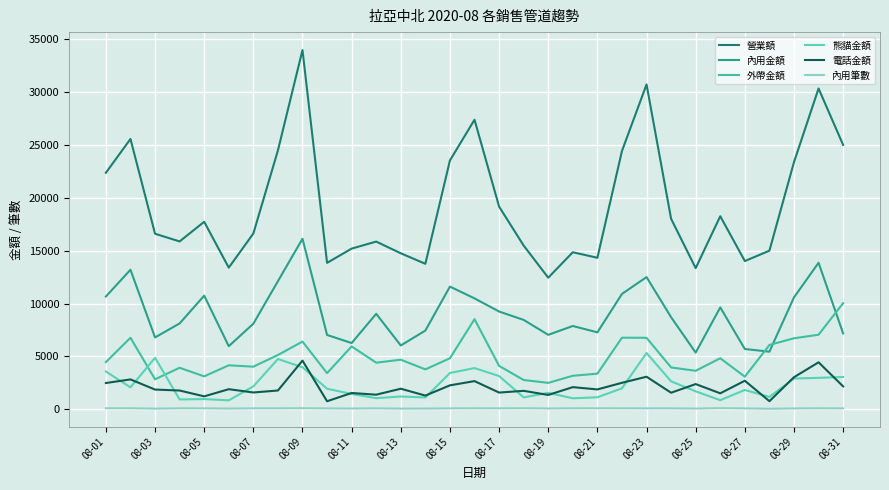

Does the chart display data point markers on the line(s)?

No